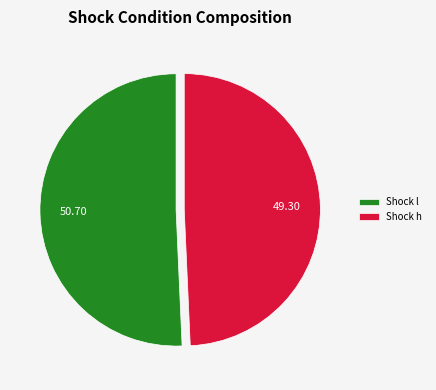

Rank the categories by value from highest to lowest.

Shock l, Shock h